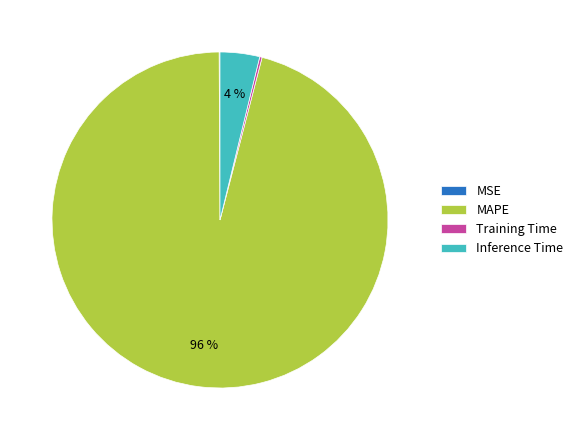

What is the largest slice in the pie chart?

MAPE